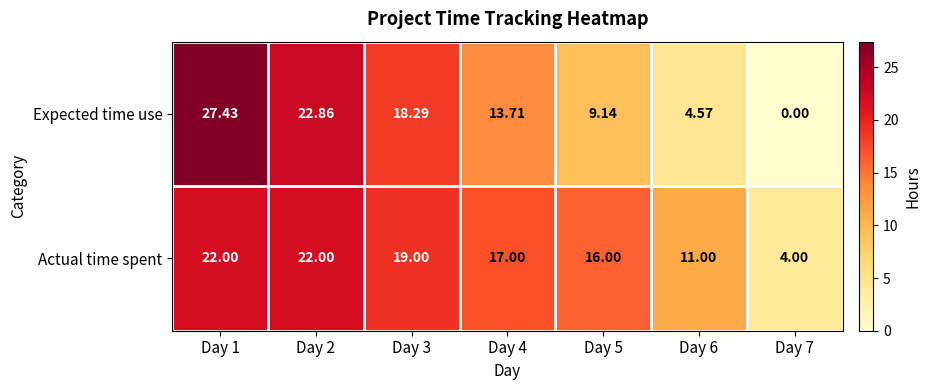

Is the value of Expected time use at Day 1 greater than the value of Actual time spent at Day 7?

Yes